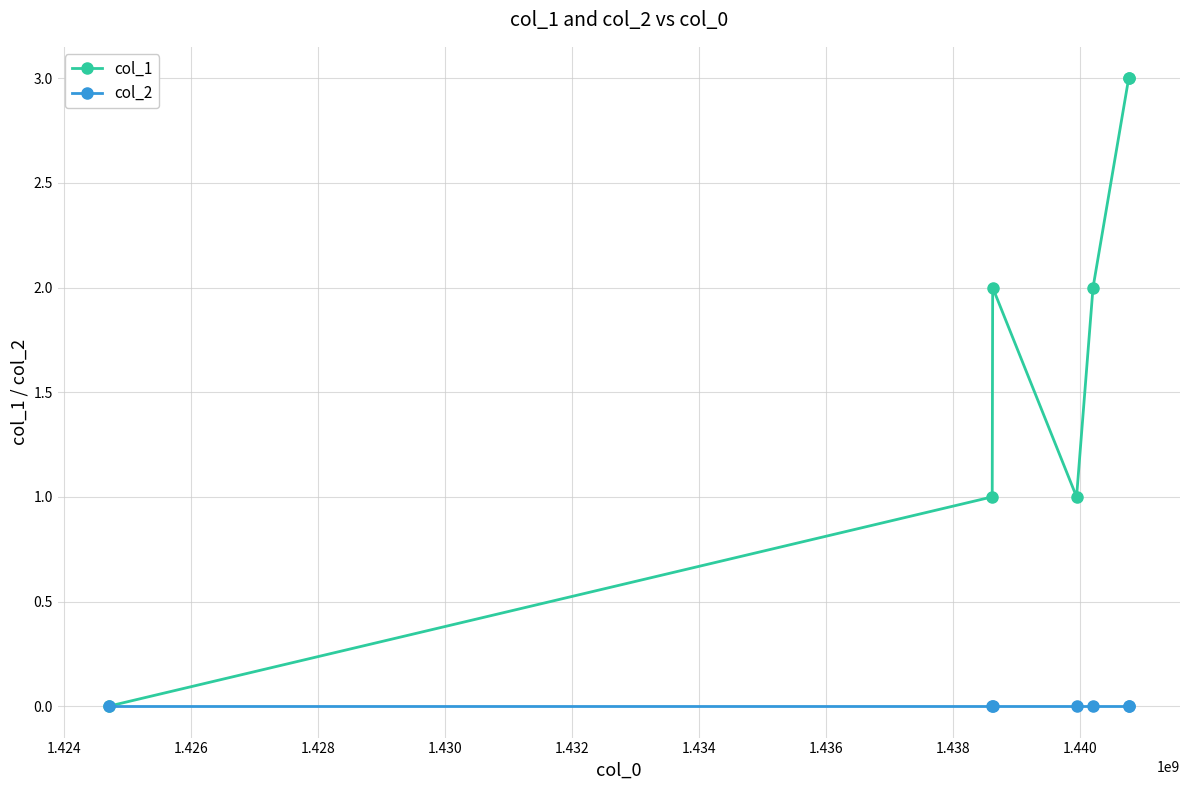

Which series has the largest range (max minus min)?

col_1